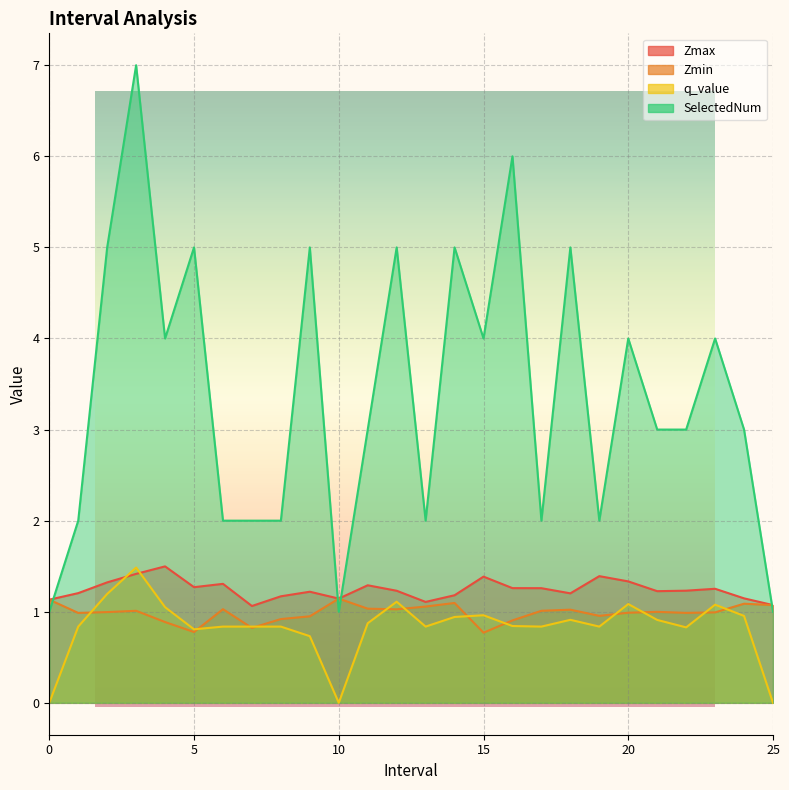

At which category does the chart reach its peak across all series?

3.0